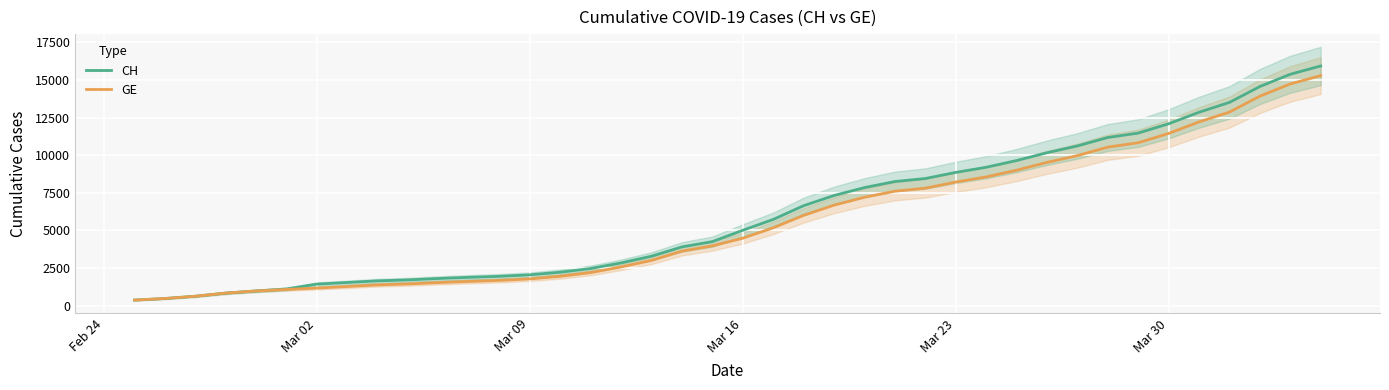

What is the value of the GE point at the 12th from the left?

1614